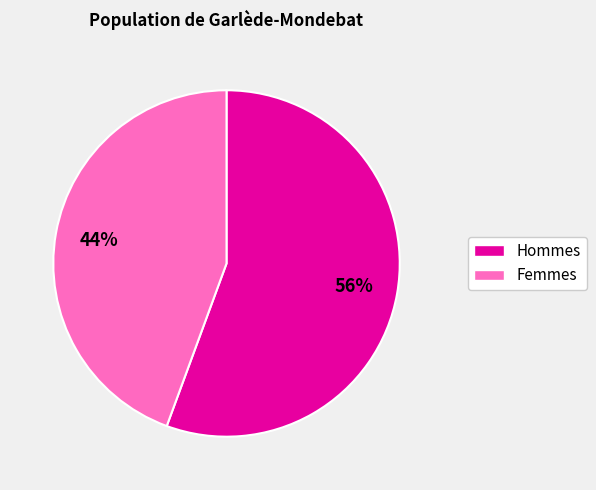

To the nearest percent, what is the average slice percentage?

50%